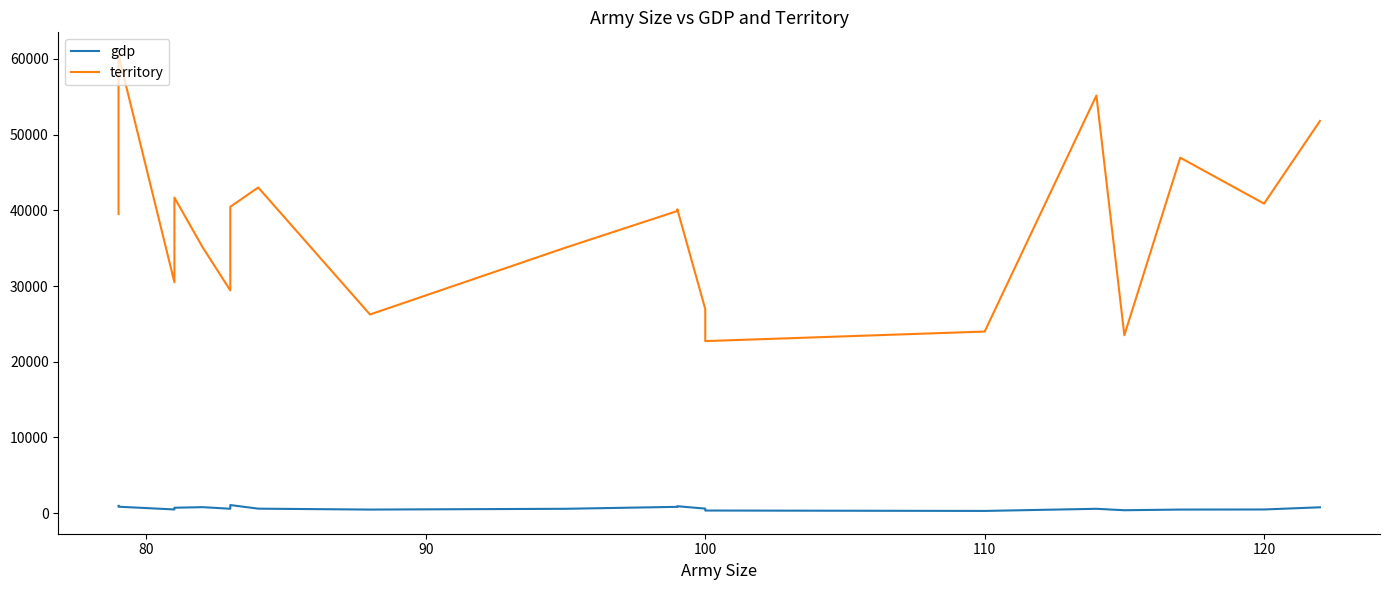

What is the sum of all gdp values?

12860